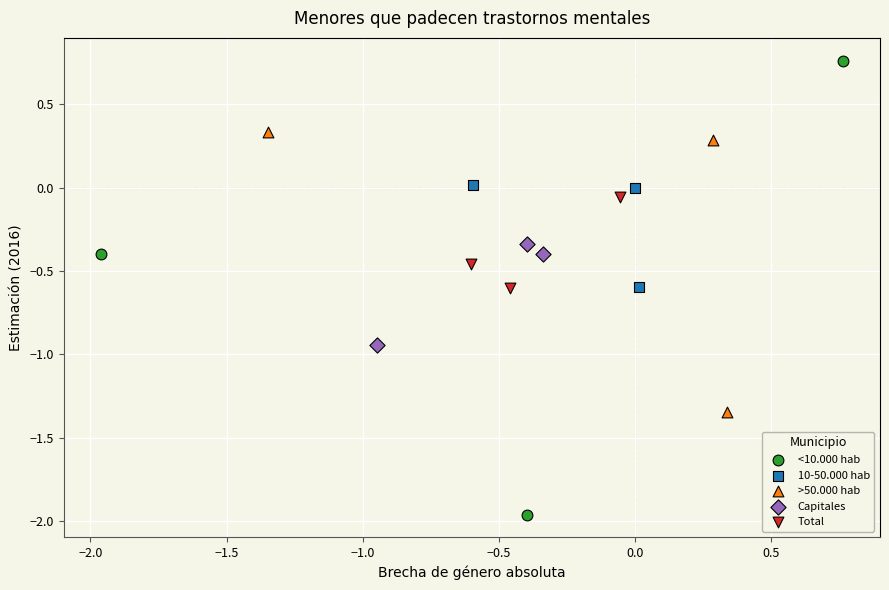

Which series has the largest Y range (max minus min)?

<10.000 hab